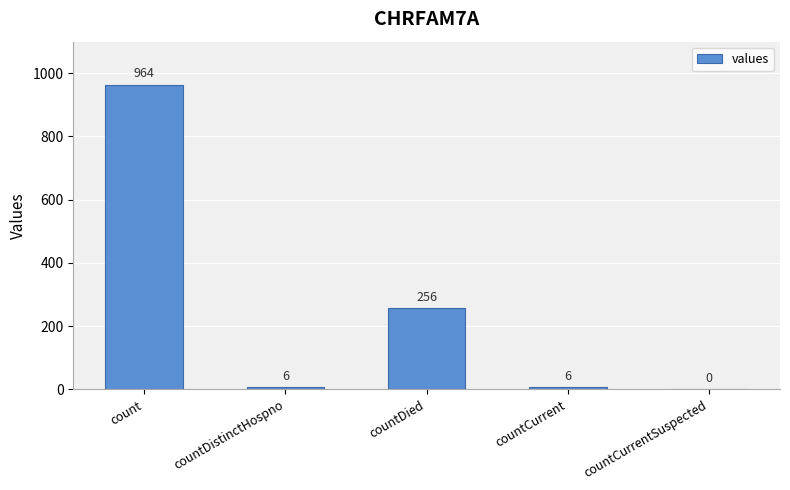

What is the sum of all values?

1232